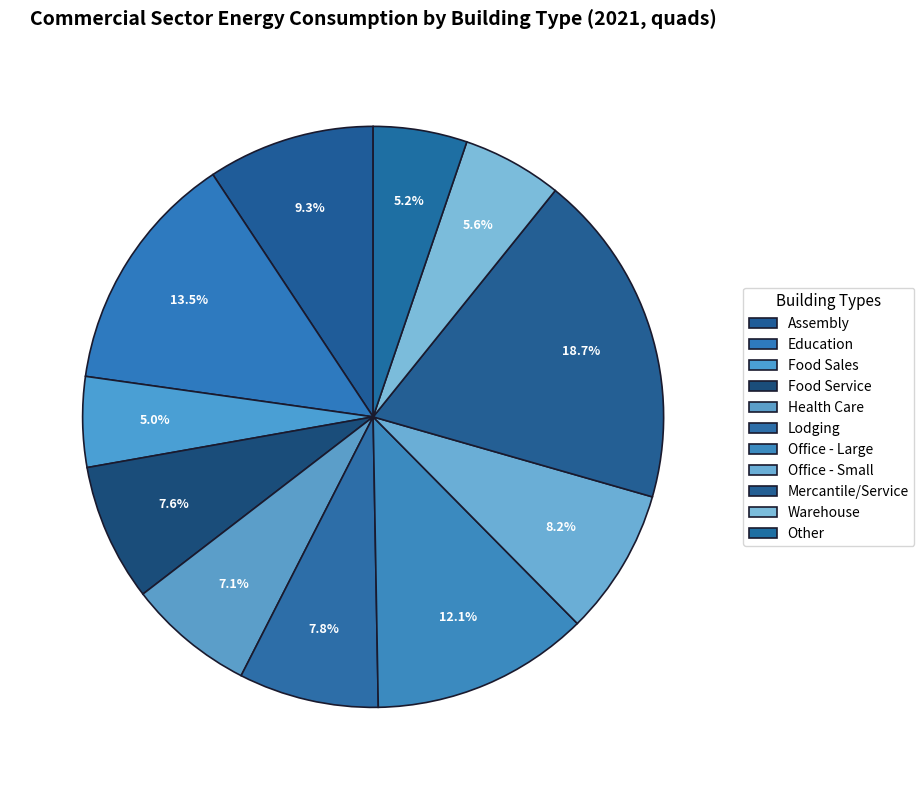

What percentage is the Other slice, to the nearest percent?

5%